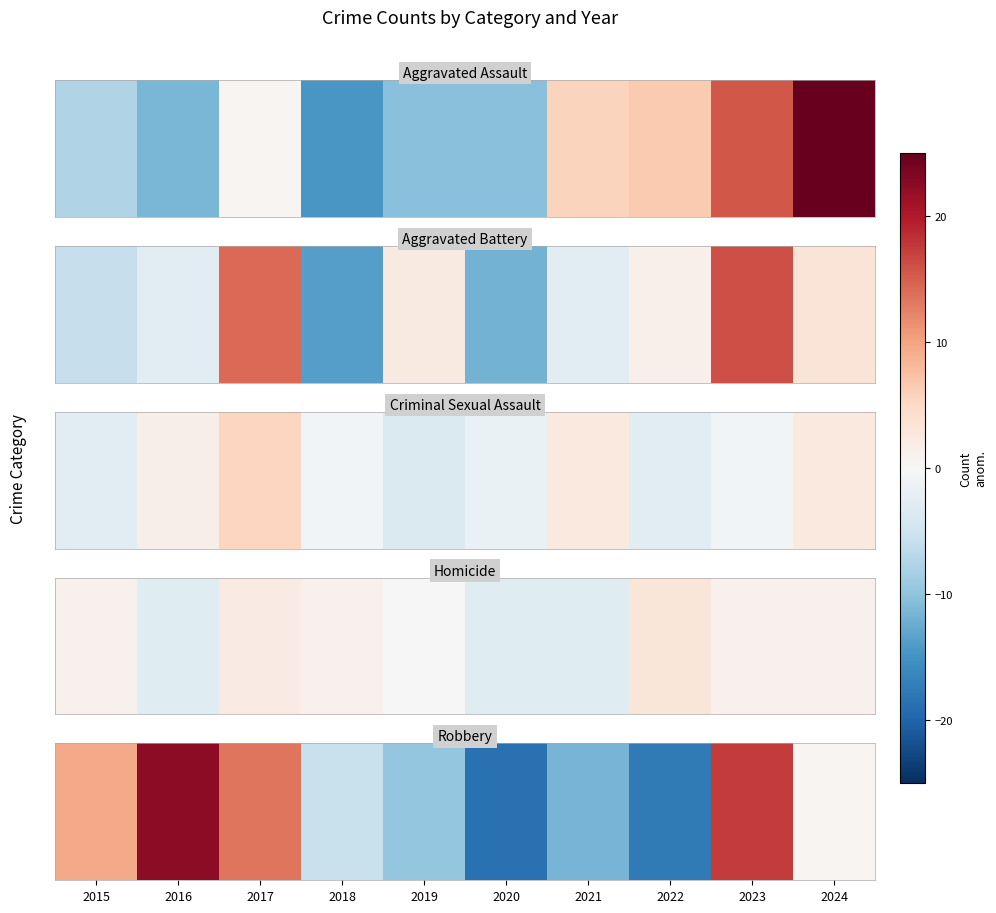

What is the sum of the values at 2024 and 2018?

-5.2